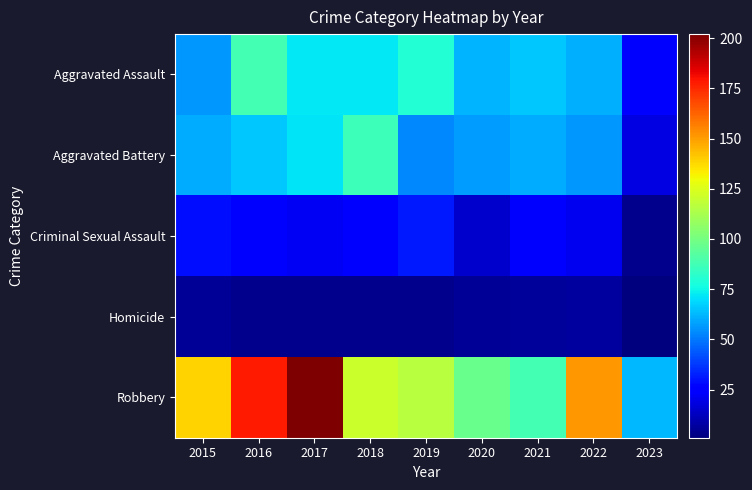

Reading left to right, list all the values displayed in this chart.

Aggravated Assault: 2015=56	2016=88	2017=72	2018=72	2019=80	2020=62	2021=66	2022=61	2023=25
Aggravated Battery: 2015=60	2016=66	2017=71	2018=86	2019=53	2020=57	2021=60	2022=56	2023=19
Criminal Sexual Assault: 2015=29	2016=26	2017=22	2018=24	2019=31	2020=15	2021=25	2022=21	2023=4
Homicide: 2015=5	2016=4	2017=4	2018=4	2019=4	2020=5	2021=6	2022=7	2023=1
Robbery: 2015=139	2016=178	2017=202	2018=121	2019=116	2020=97	2021=88	2022=151	2023=63